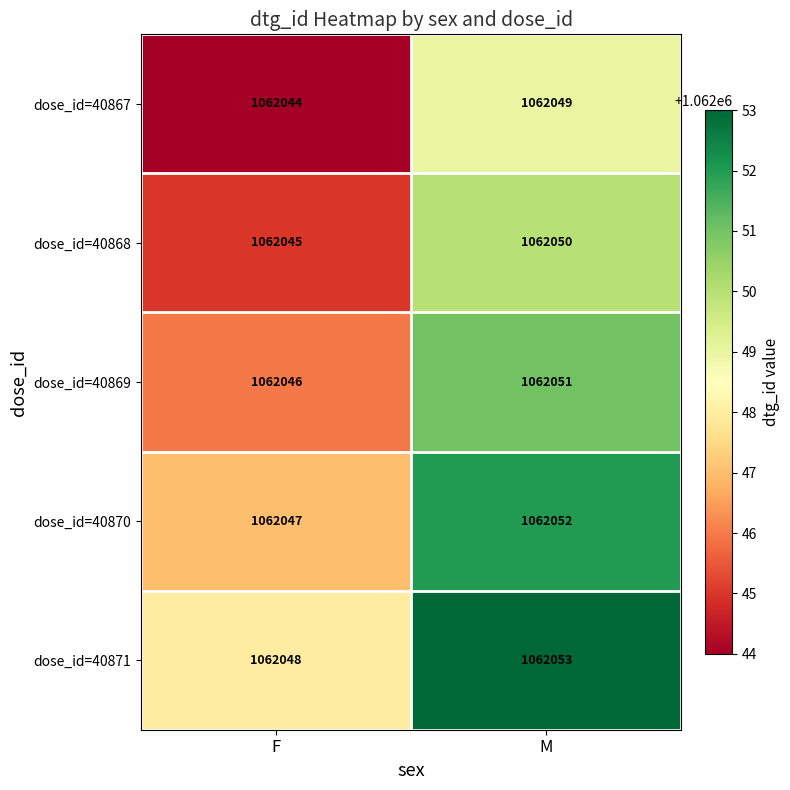

At M, list the series in order from smallest to largest.

dose_id=40867, dose_id=40868, dose_id=40869, dose_id=40870, dose_id=40871